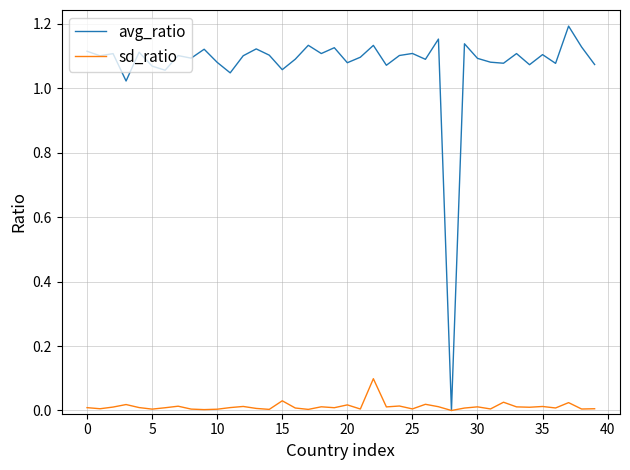

Which series has the largest total across all categories?

avg_ratio